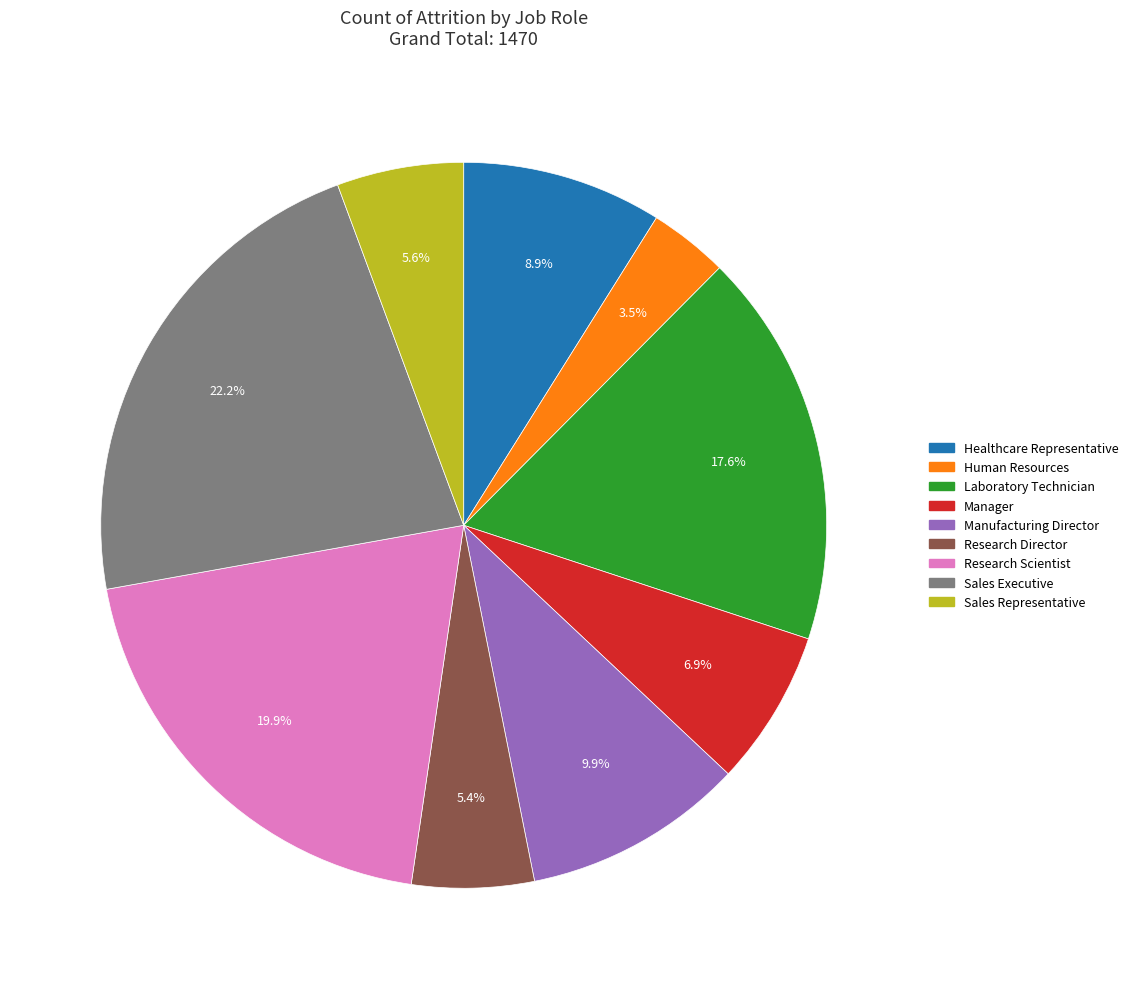

How many segments does this pie chart have?

9